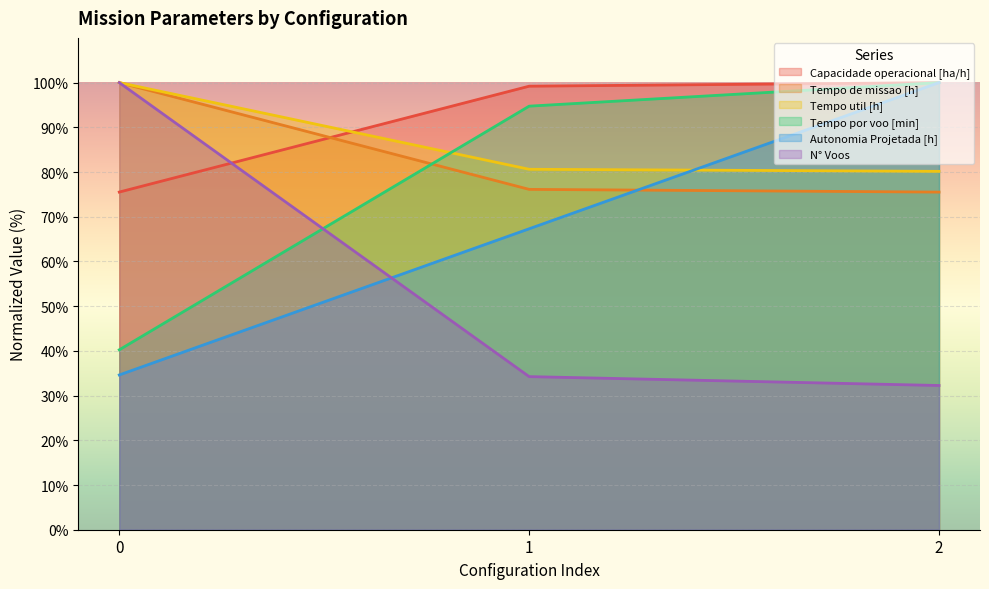

At which label does Tempo util [h] reach its minimum?

2